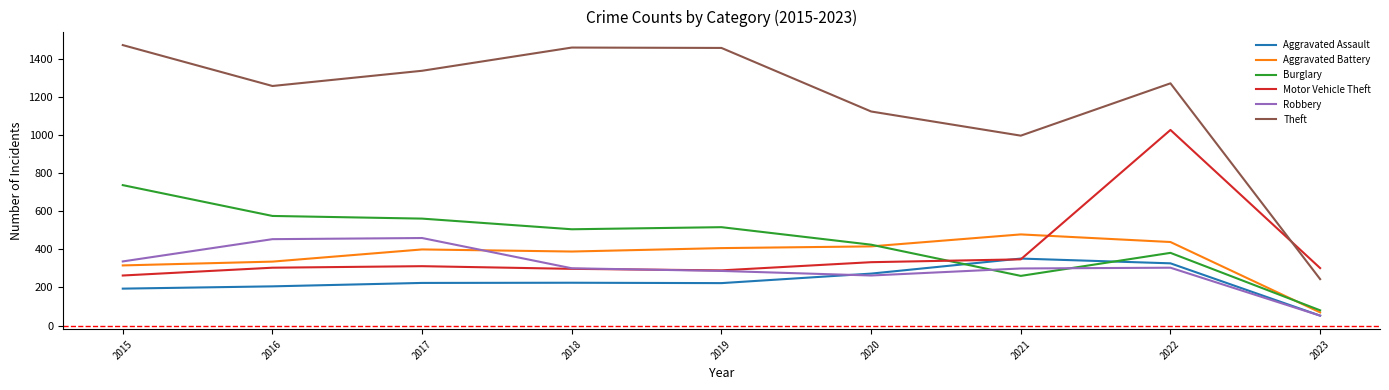

Which category has the lowest value across all series?

2023